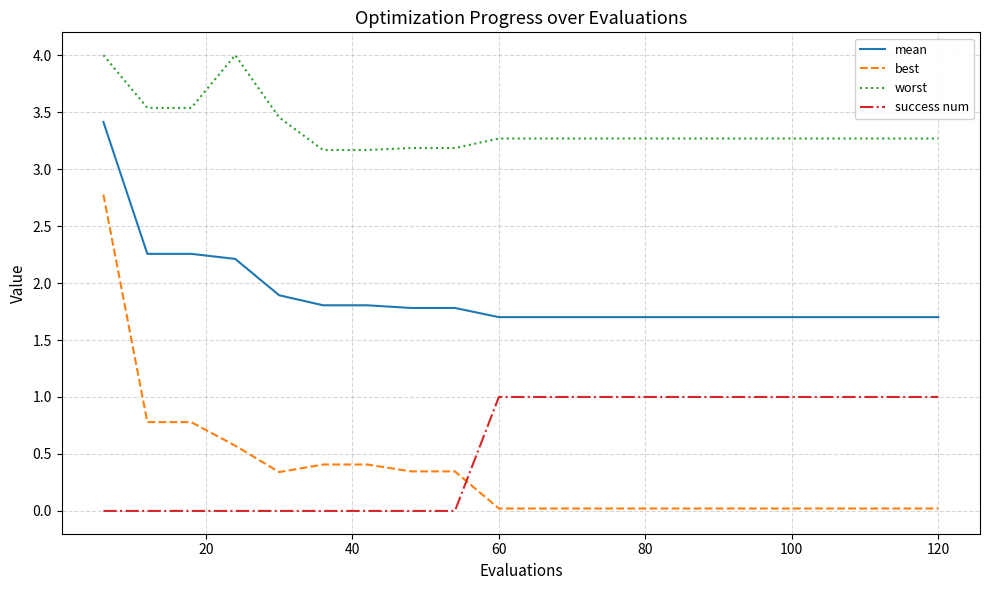

True or false: success num and worst cross at least once.

False